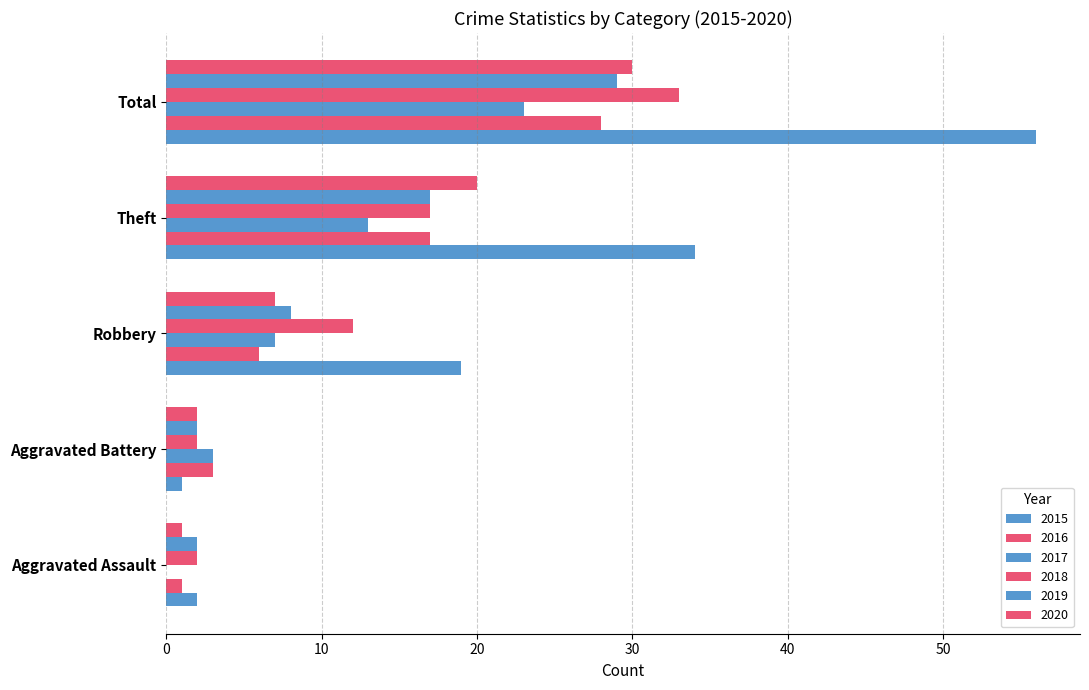

Count the number of categories in the chart.

5